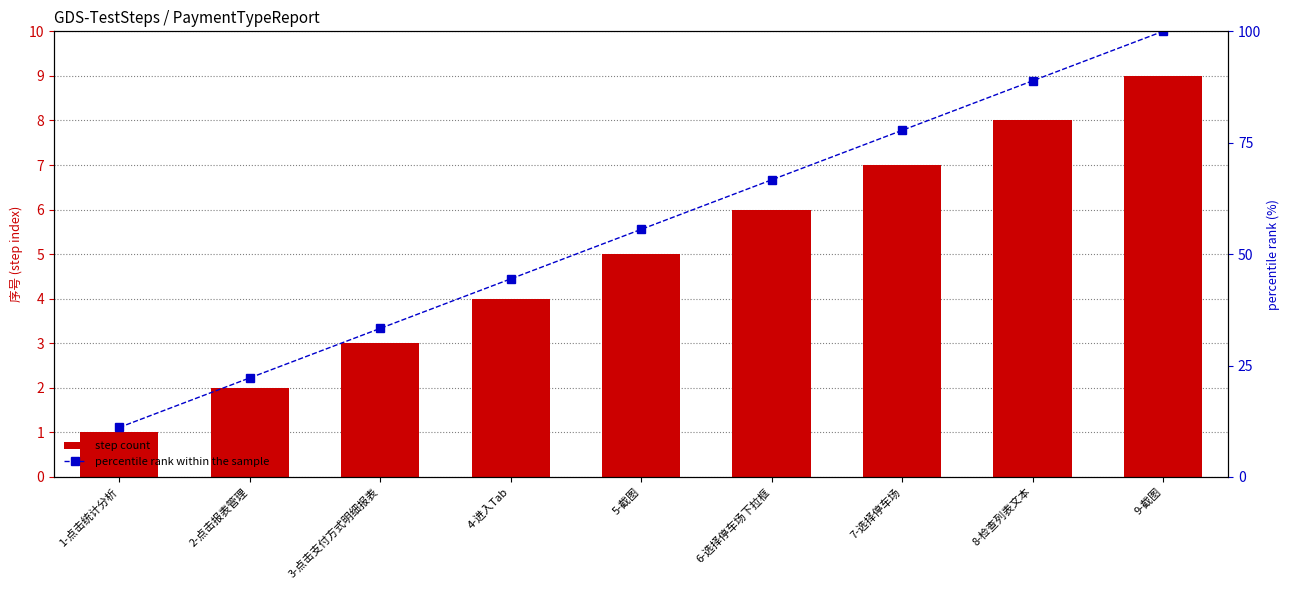

Between 7-选择停车场 and 1-点击统计分析, which is larger?

7-选择停车场